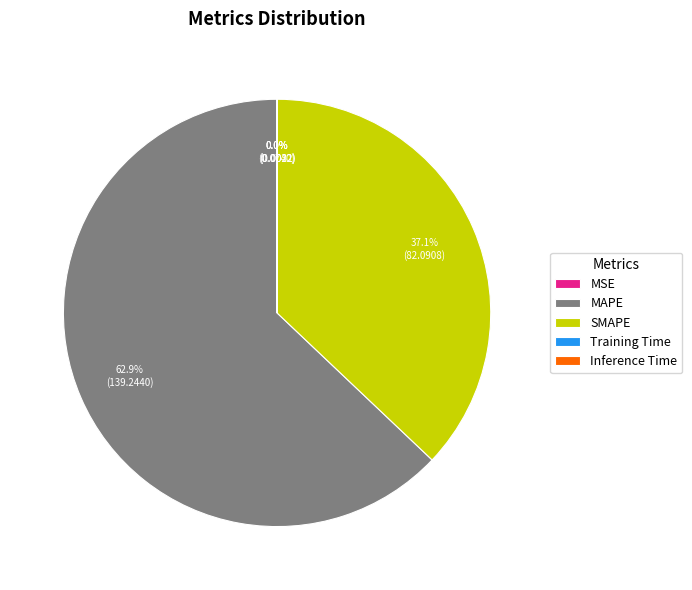

Is the sum of MAPE and SMAPE greater than half?

Yes